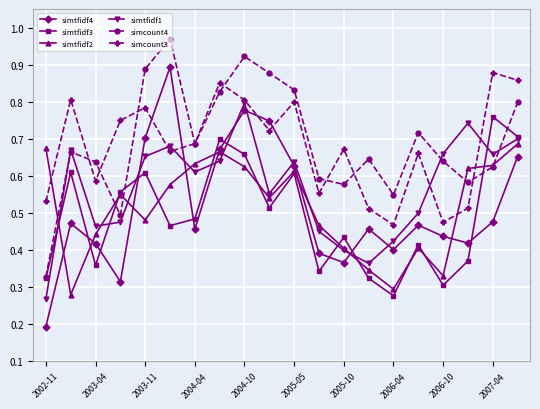

Which series has the largest total across all categories?

simcount4